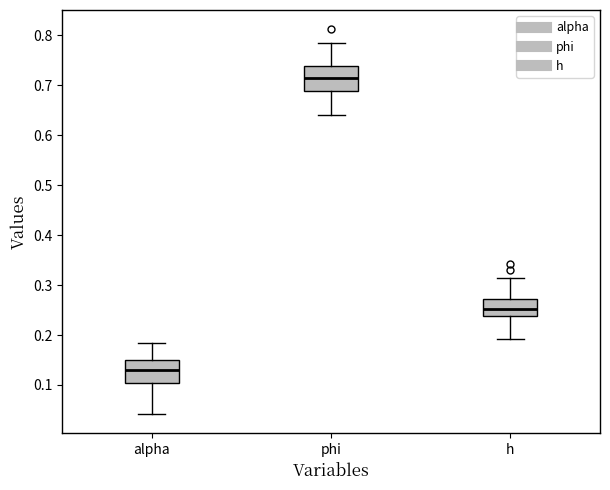

Which box's median line is the highest?

phi